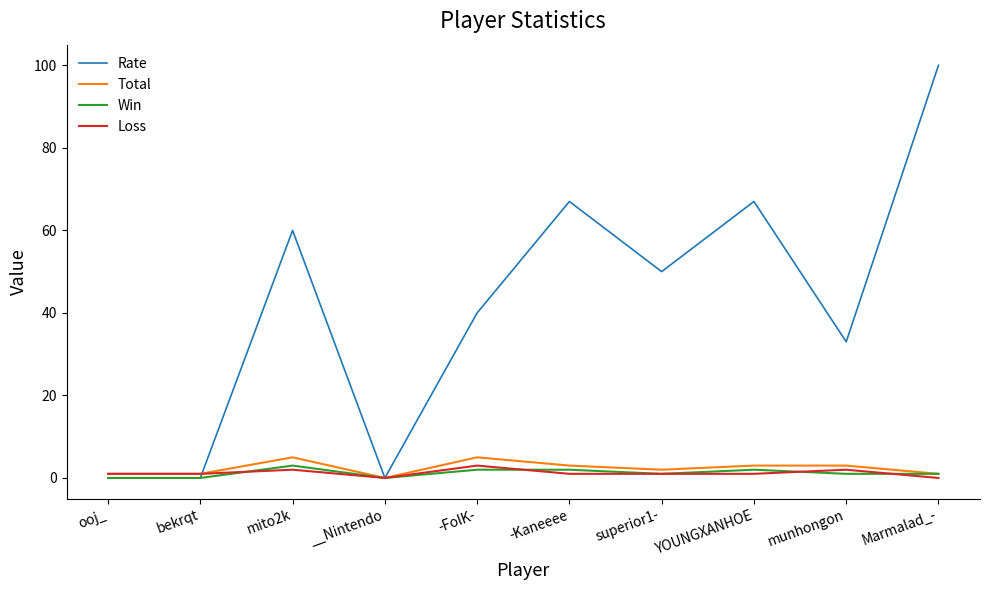

Reading right to left, extract all data points from this chart.

Rate: Marmalad_-=100	munhongon=33	YOUNGXANHOE=67	superior1-=50	-Kaneeee=67	-FolK-=40	__Nintendo=0	mito2k=60	bekrqt=0	ooj_=0
Total: Marmalad_-=1	munhongon=3	YOUNGXANHOE=3	superior1-=2	-Kaneeee=3	-FolK-=5	__Nintendo=0	mito2k=5	bekrqt=1	ooj_=1
Win: Marmalad_-=1	munhongon=1	YOUNGXANHOE=2	superior1-=1	-Kaneeee=2	-FolK-=2	__Nintendo=0	mito2k=3	bekrqt=0	ooj_=0
Loss: Marmalad_-=0	munhongon=2	YOUNGXANHOE=1	superior1-=1	-Kaneeee=1	-FolK-=3	__Nintendo=0	mito2k=2	bekrqt=1	ooj_=1